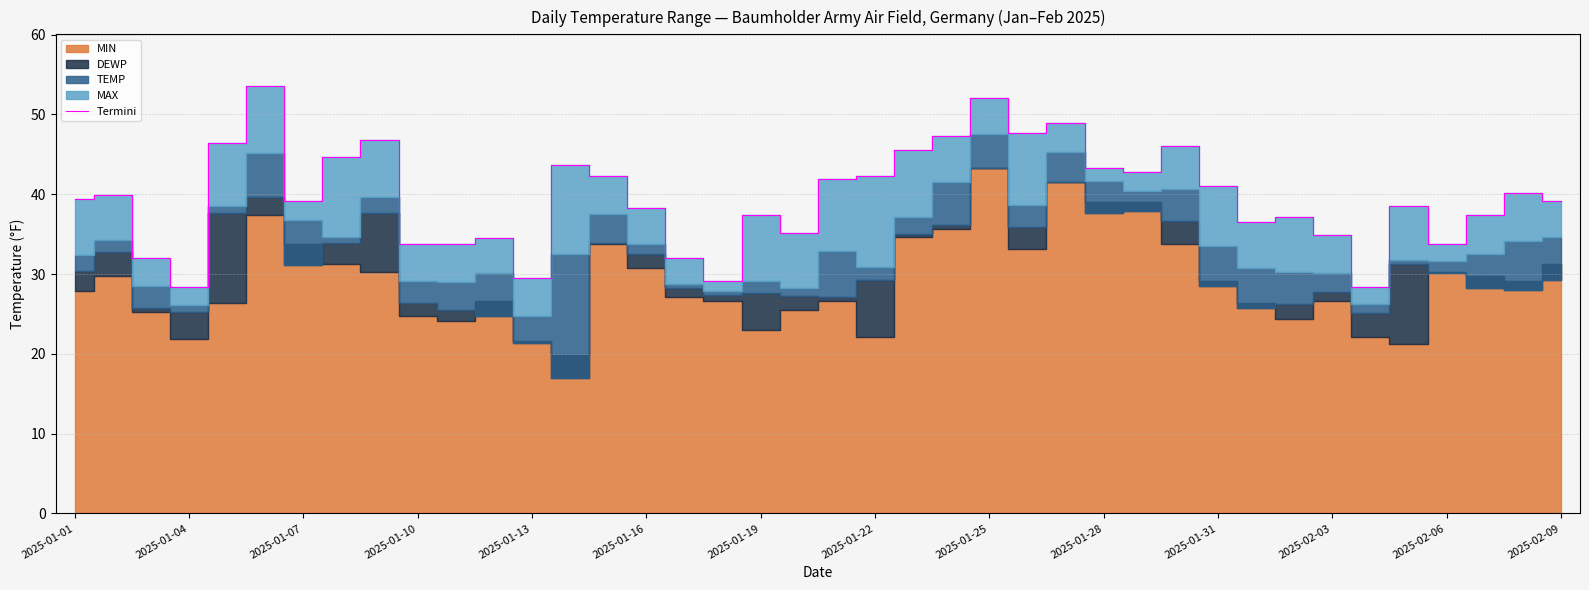

What is the lowest value of the Termini series?

28.4